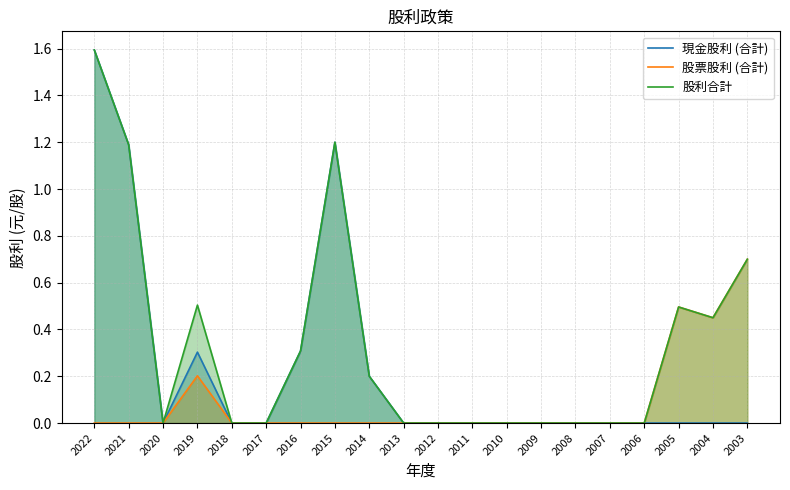

At how many categories does at least one series exceed 0?

9